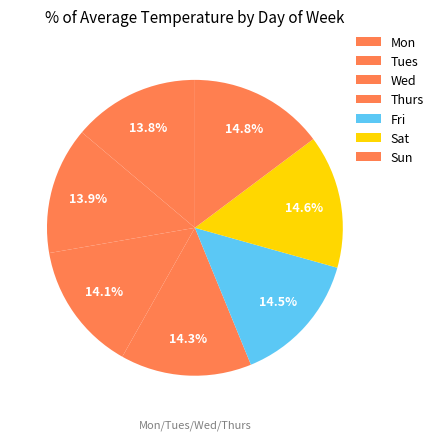

To the nearest percent, what portion does Mon represent?

14%